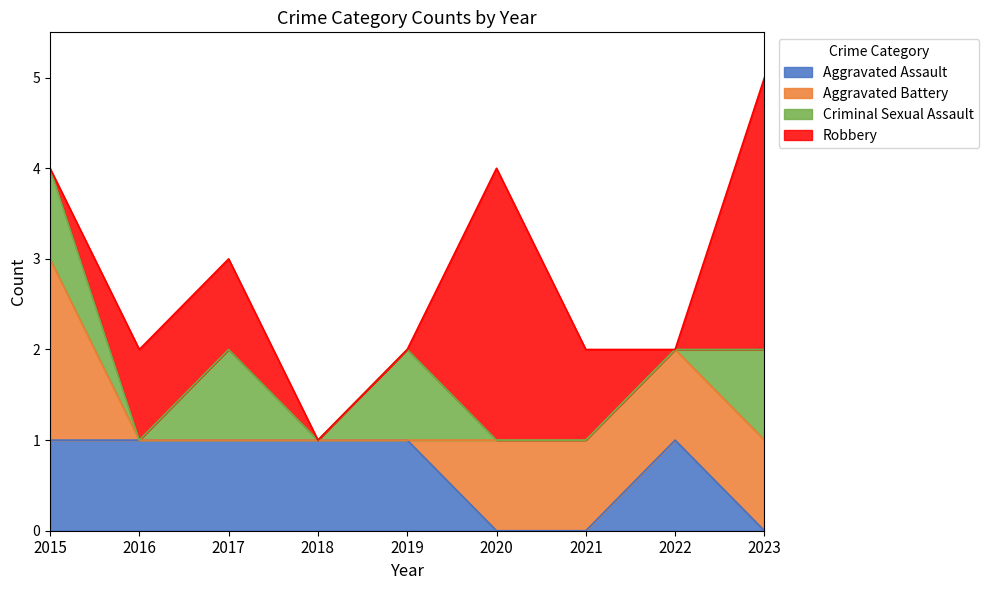

What is the total value across all series at 2021?

2